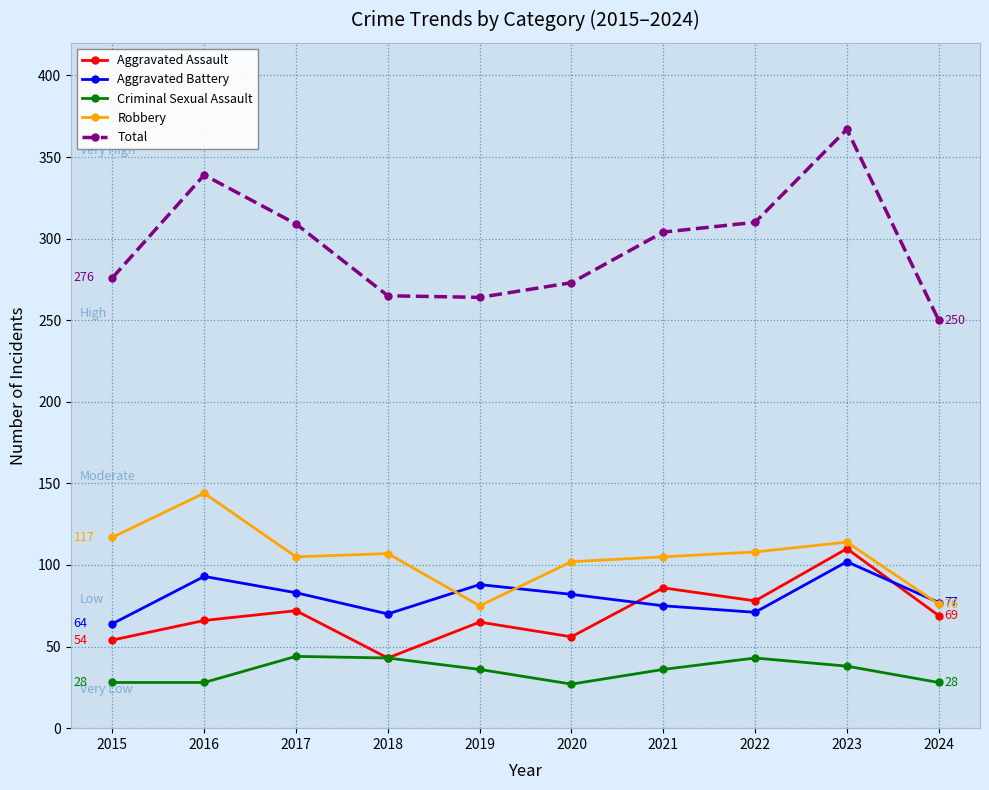

At which label does Aggravated Assault reach its minimum?

2018